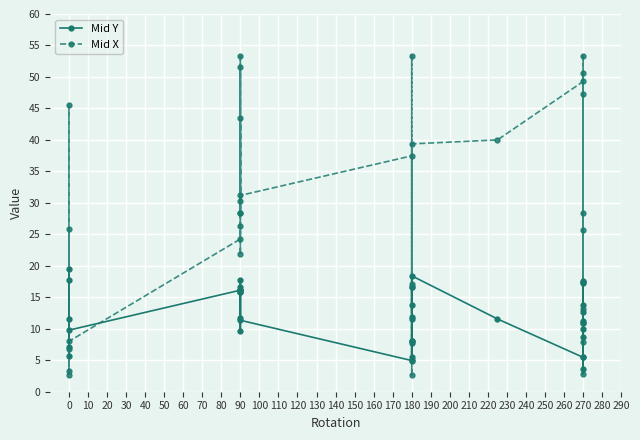

What is the value of the Mid Y point at the 26th from the left?

11.6